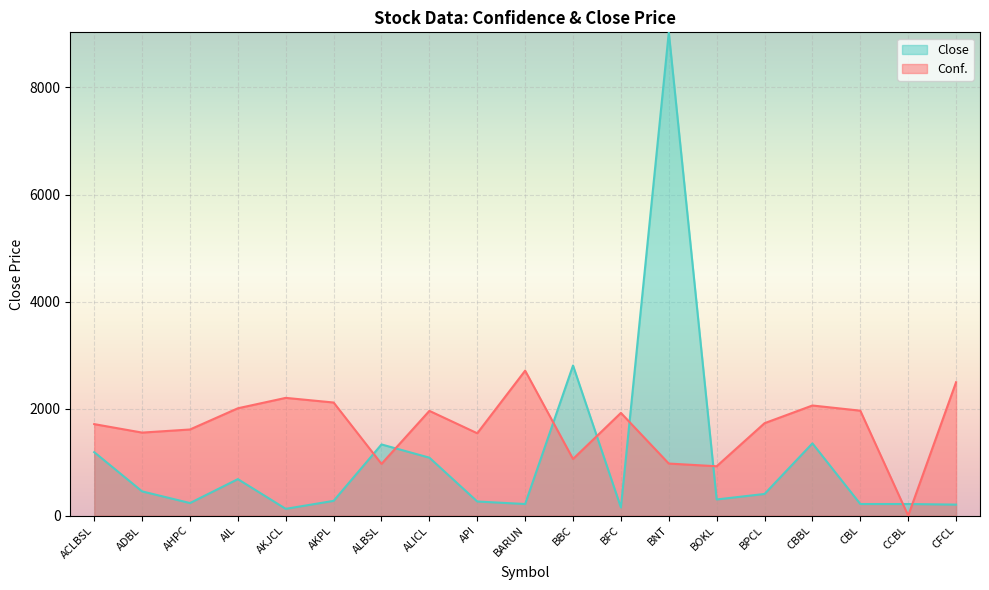

Is it true that Close equals 59.7 at API?

False